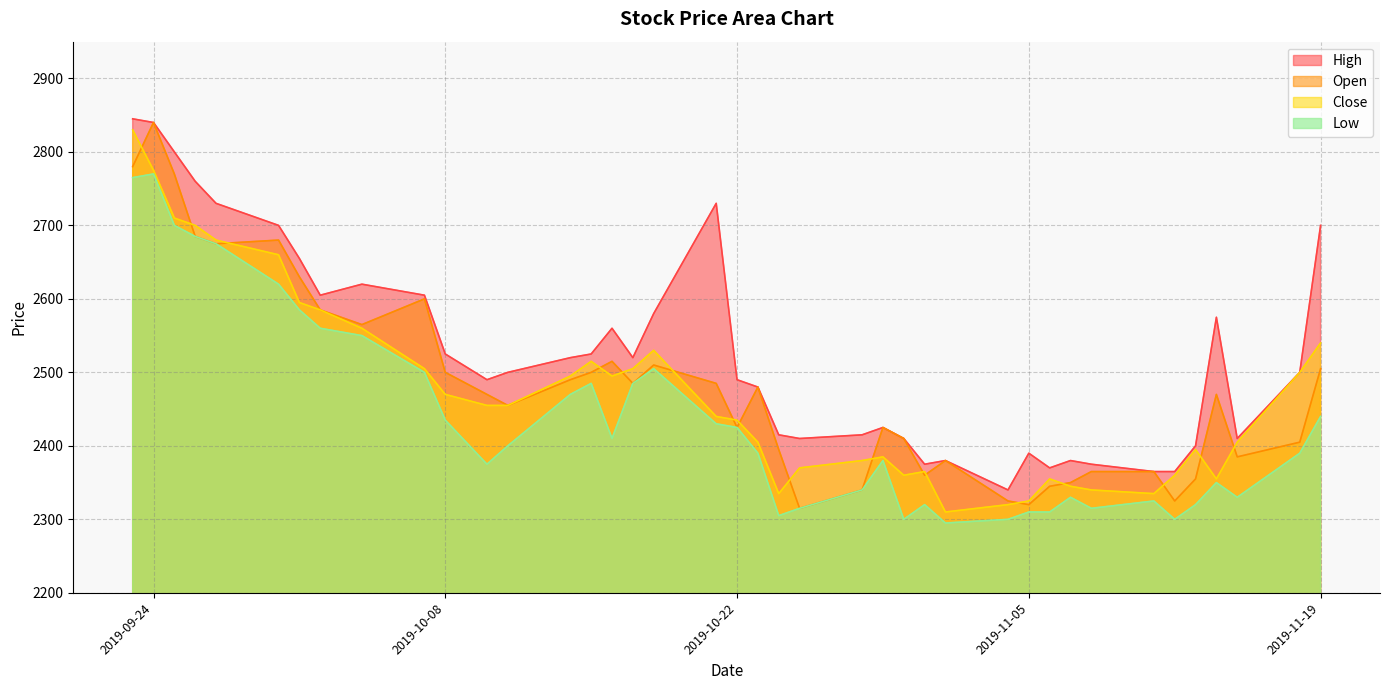

What is the minimum value shown in the chart?

2295